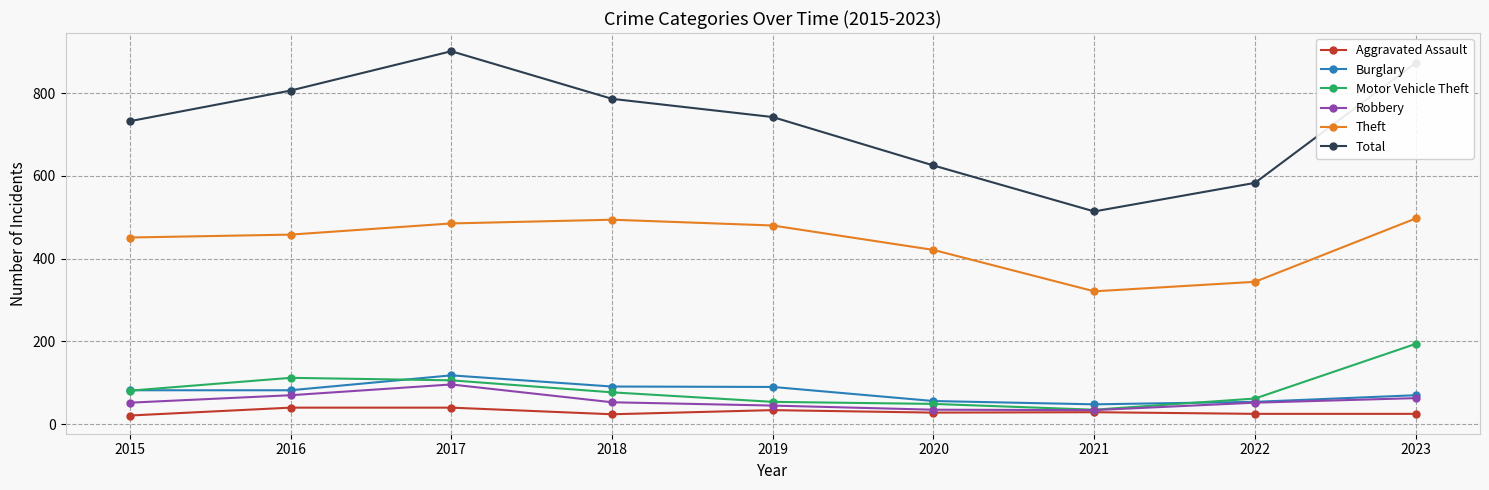

True or false: Theft and Robbery intersect in this chart.

False